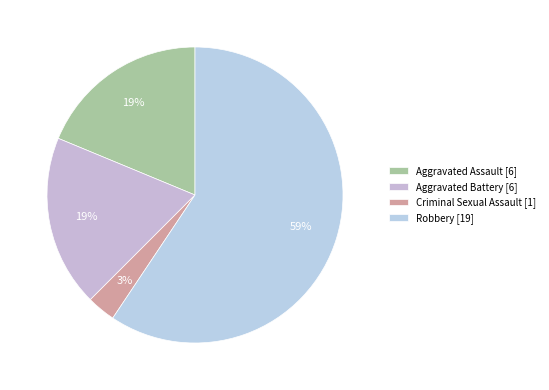

Is there any slice that represents more than half of the pie?

Yes